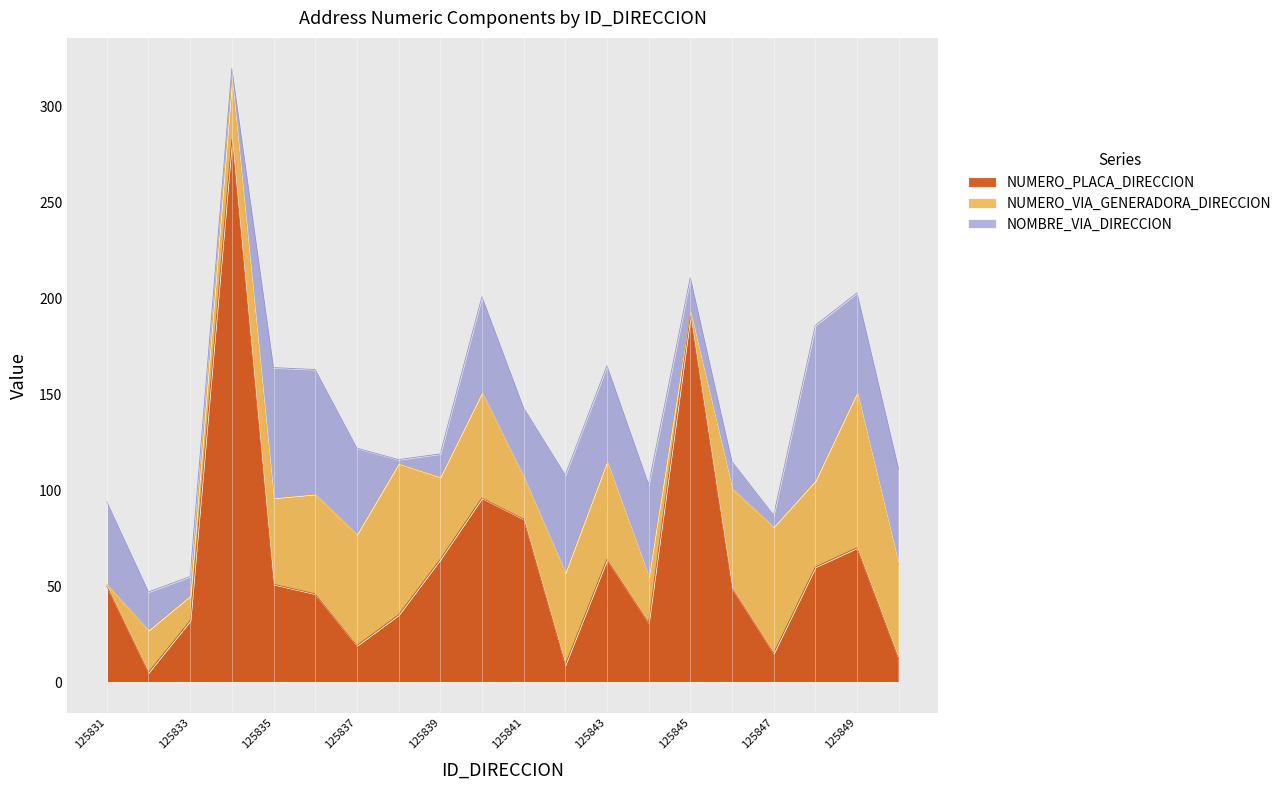

Is it true that NOMBRE_VIA_DIRECCION equals 33 at 125849?

False